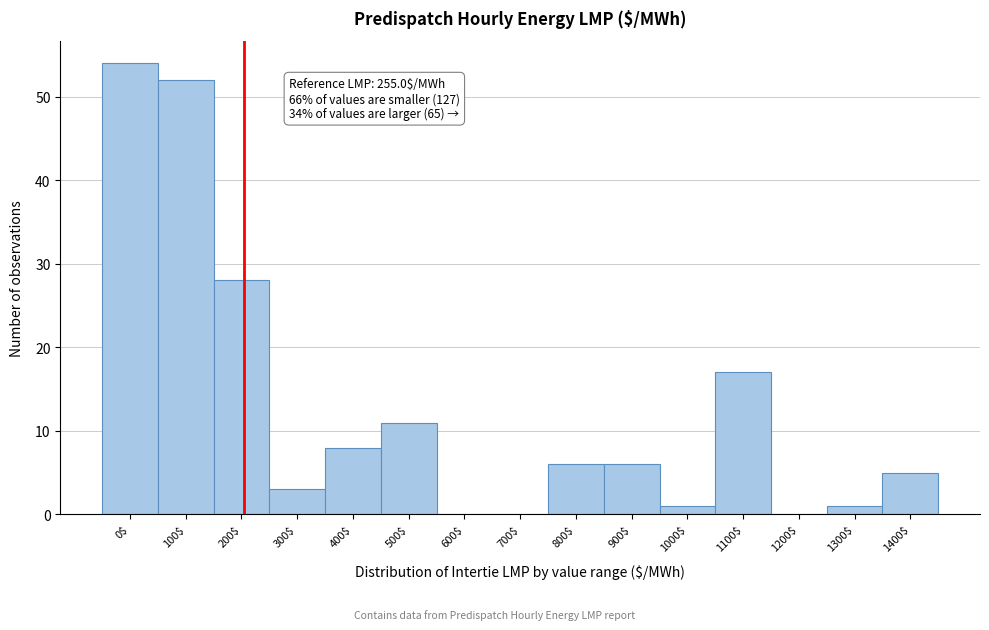

True or false: the data shows 46 at 200$.

False